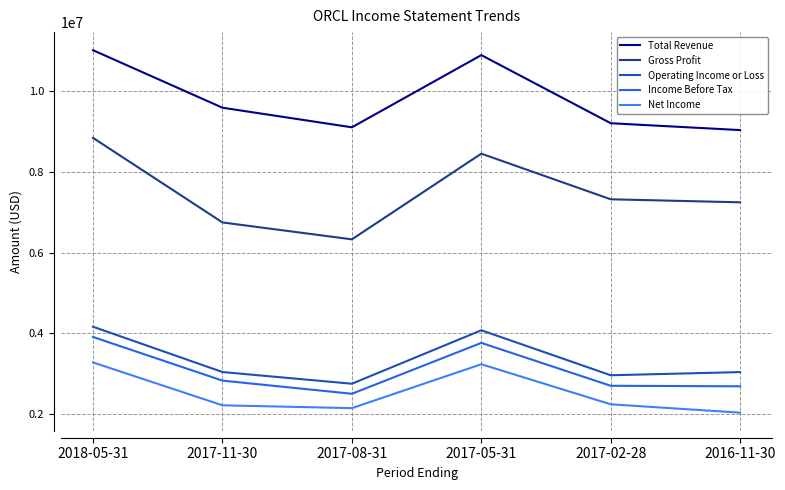

How many lines are shown in the chart?

5